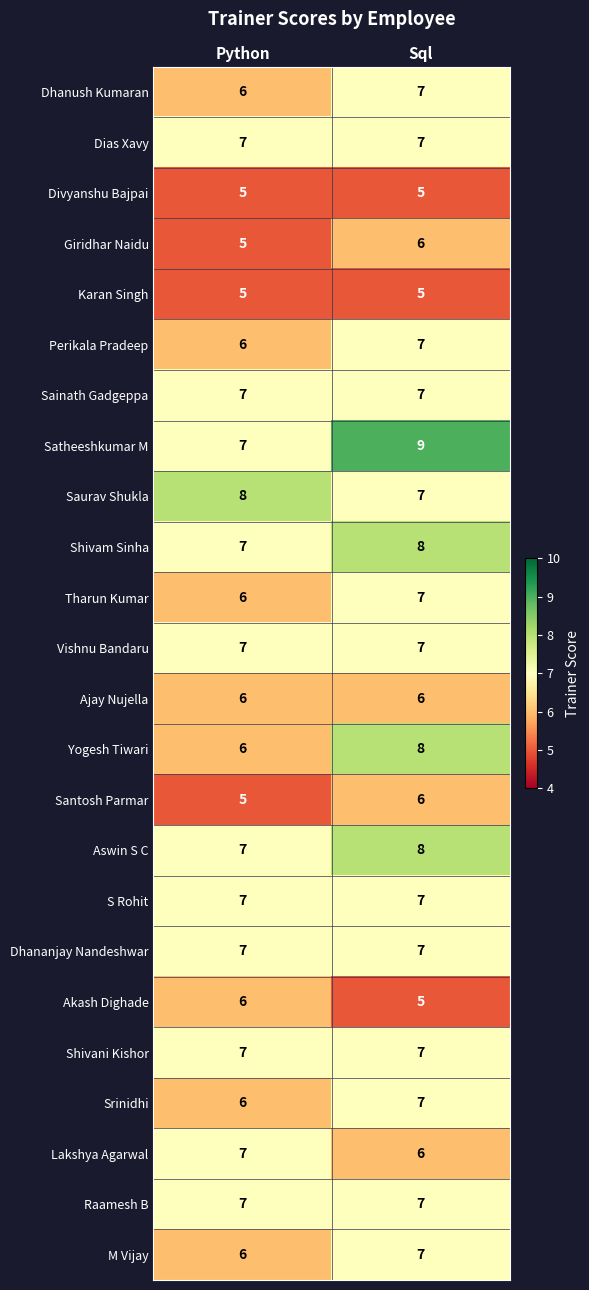

List the labels in order of Saurav Shukla value, smallest first.

Sql, Python